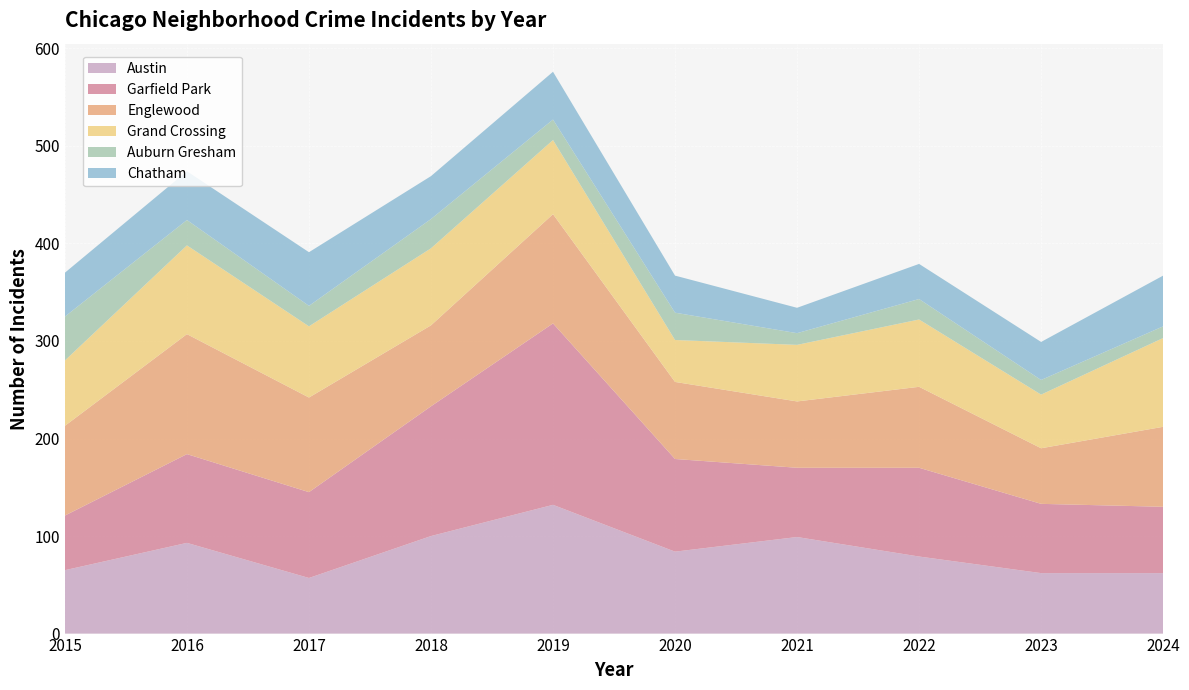

Reading left to right, what are all the values shown in this chart?

Austin: 65	93	57	100	132	84	99	79	62	62
Garfield Park: 56	91	88	133	186	95	71	91	71	68
Englewood: 92	123	97	83	112	79	68	83	57	82
Grand Crossing: 67	91	73	79	76	43	58	69	55	91
Auburn Gresham: 45	26	21	30	21	28	12	21	15	12
Chatham: 45	50	55	44	49	38	26	36	39	52